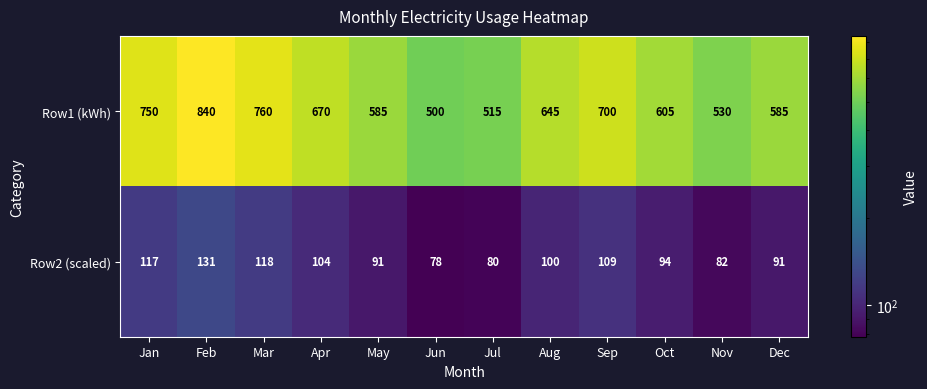

Is the value of Row2 (scaled) at Dec greater than the value of Row1 (kWh) at Sep?

No